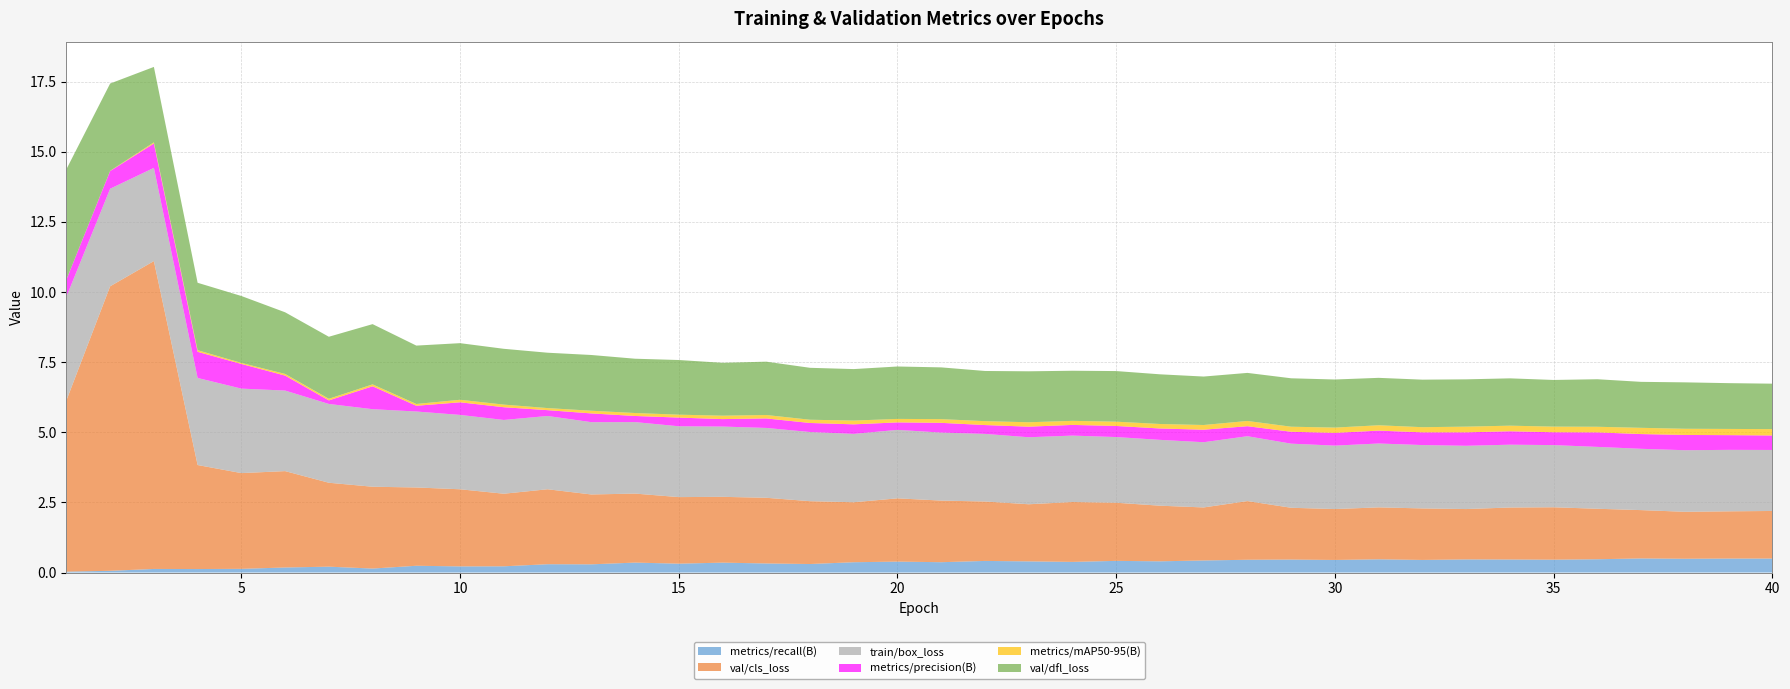

Reading left to right, what are all the values shown in this chart?

metrics/recall(B): 0.0	0.1	0.1	0.1	0.1	0.2	0.2	0.1	0.2	0.2	0.2	0.3	0.3	0.4	0.3	0.4	0.3	0.3	0.4	0.4	0.4	0.4	0.4	0.4	0.4	0.4	0.4	0.5	0.5	0.4	0.5	0.5	0.5	0.5	0.5	0.5	0.5	0.5	0.5	0.5
val/cls_loss: 6.1	10.1	11.0	3.7	3.4	3.4	3.0	2.9	2.8	2.7	2.6	2.7	2.5	2.5	2.4	2.3	2.3	2.2	2.1	2.3	2.2	2.1	2.0	2.1	2.1	2.0	1.9	2.1	1.8	1.8	1.9	1.8	1.8	1.9	1.9	1.8	1.7	1.7	1.7	1.7
train/box_loss: 3.7	3.5	3.3	3.1	3.0	2.9	2.8	2.8	2.7	2.7	2.6	2.6	2.6	2.5	2.5	2.5	2.5	2.5	2.4	2.4	2.4	2.4	2.4	2.4	2.3	2.3	2.3	2.3	2.3	2.3	2.3	2.3	2.3	2.2	2.2	2.2	2.2	2.2	2.2	2.2
metrics/precision(B): 0.6	0.6	0.9	0.9	0.9	0.5	0.1	0.8	0.2	0.4	0.5	0.2	0.3	0.2	0.3	0.3	0.3	0.3	0.3	0.3	0.3	0.3	0.4	0.4	0.4	0.4	0.4	0.4	0.4	0.5	0.5	0.5	0.5	0.5	0.5	0.5	0.5	0.5	0.5	0.5
metrics/mAP50-95(B): 0.0	0.0	0.0	0.1	0.0	0.1	0.1	0.1	0.1	0.1	0.1	0.1	0.1	0.1	0.1	0.1	0.1	0.1	0.1	0.1	0.1	0.1	0.2	0.1	0.2	0.2	0.2	0.2	0.2	0.2	0.2	0.2	0.2	0.2	0.2	0.2	0.2	0.2	0.2	0.2
val/dfl_loss: 3.9	3.1	2.7	2.4	2.4	2.2	2.2	2.1	2.1	2.0	2.0	2.0	2.0	1.9	1.9	1.9	1.9	1.9	1.8	1.9	1.8	1.8	1.8	1.8	1.8	1.8	1.7	1.7	1.7	1.7	1.7	1.7	1.7	1.7	1.7	1.7	1.6	1.7	1.6	1.6